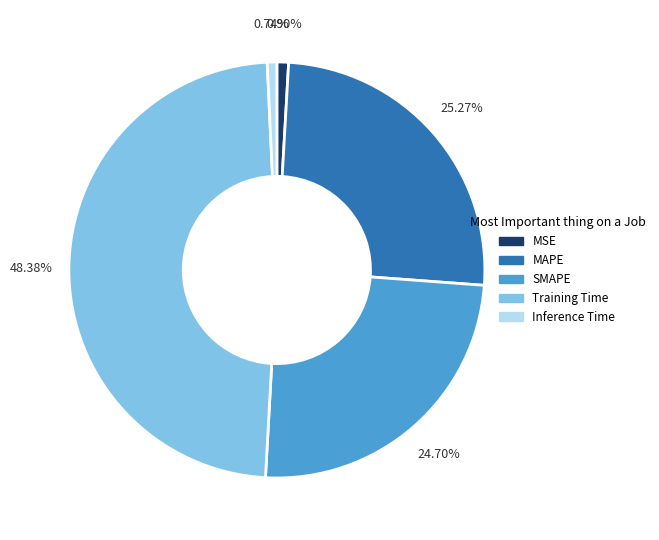

How many segments does this pie chart have?

5